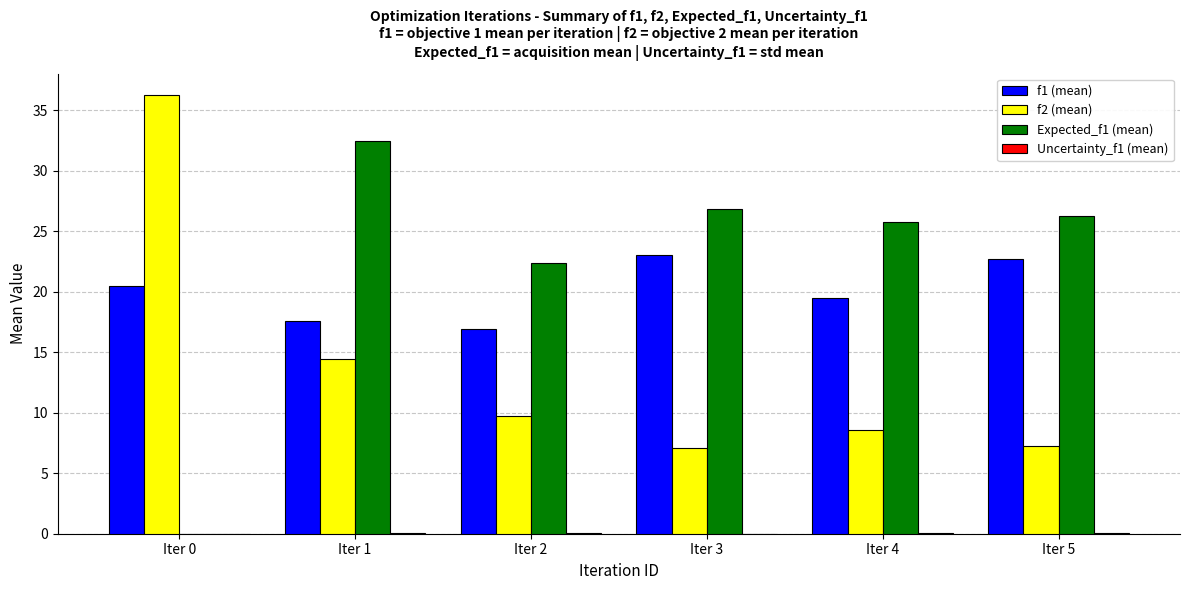

Which series has the largest total across all categories?

Expected_f1 (mean)